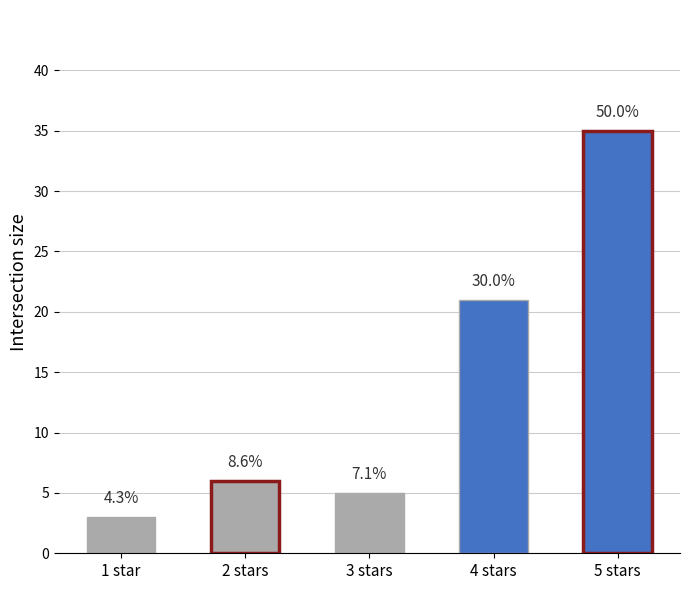

Are the bars grouped side by side (vs. stacked)?

No